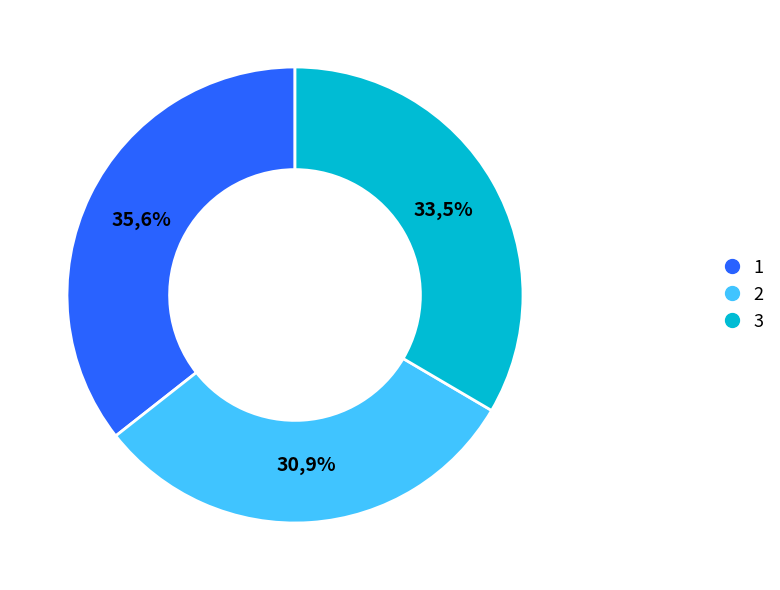

What portion of the pie excludes 2?

69.1%